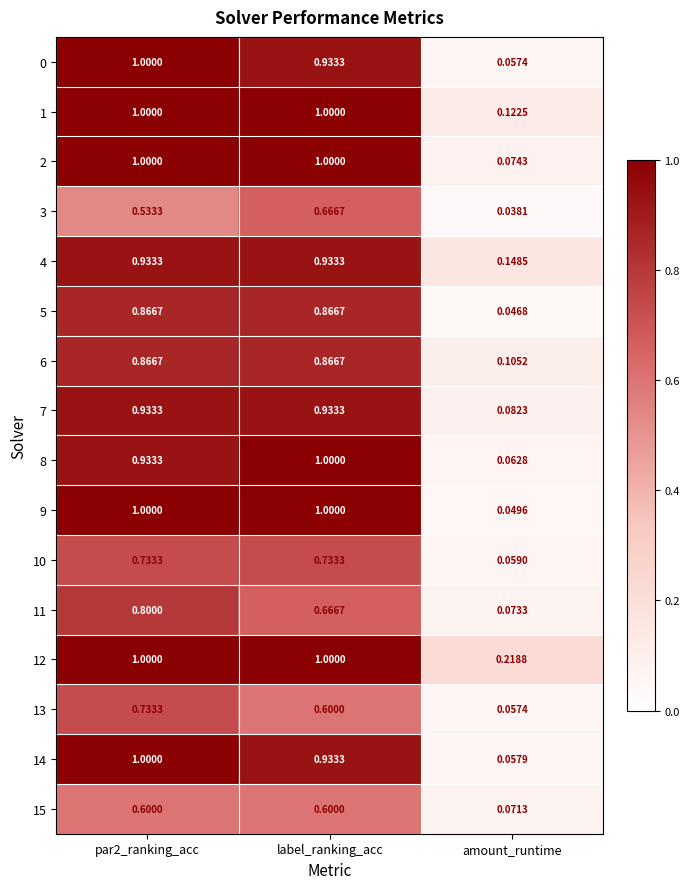

What is the greatest value displayed?

1.0